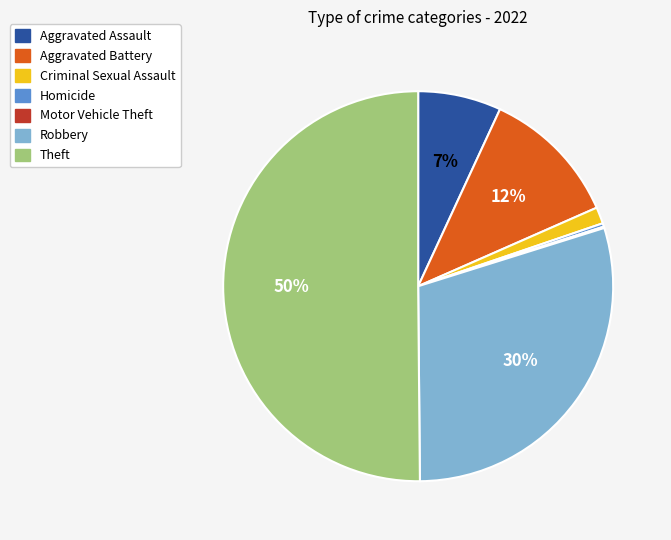

Which category accounts for the majority?

Theft